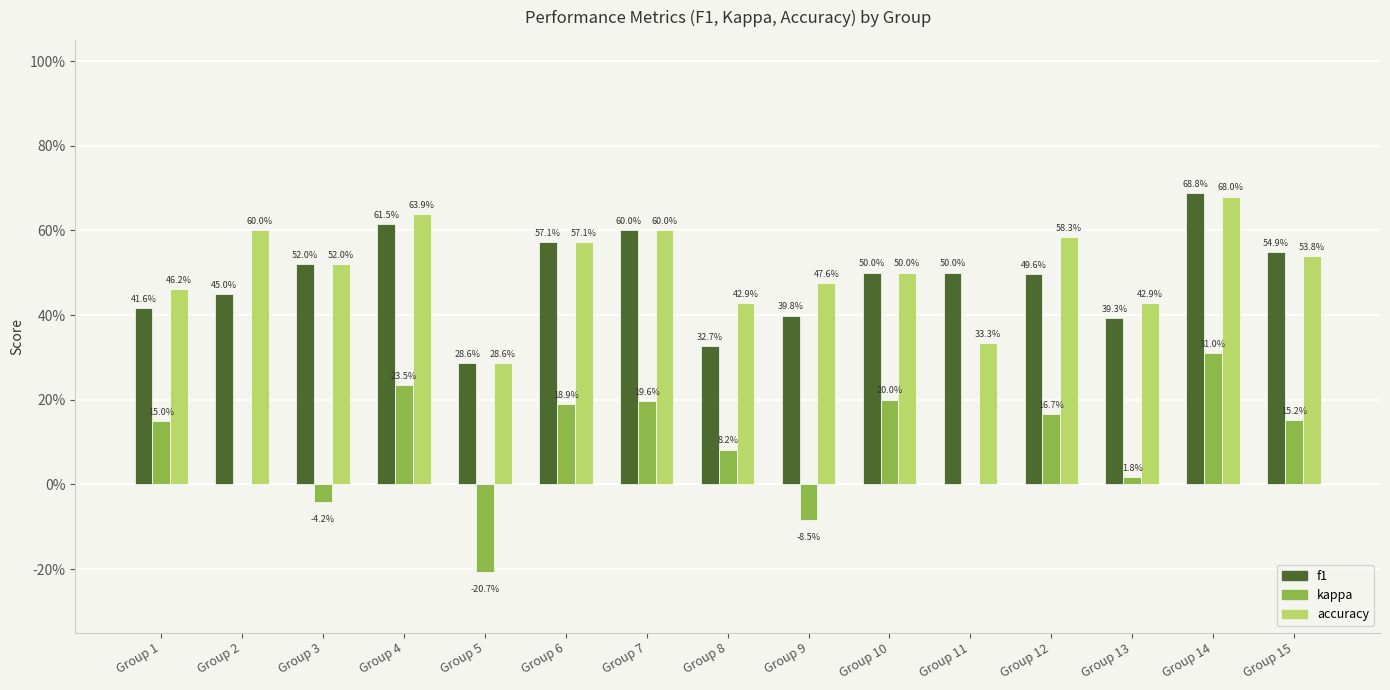

Are the bars horizontal?

No